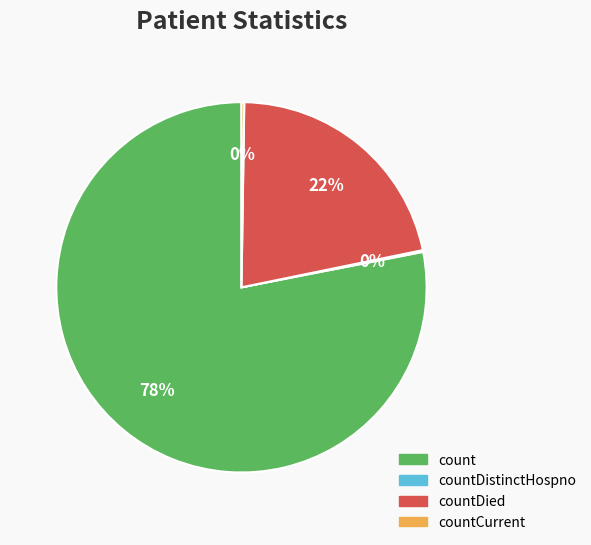

Which slice is the largest?

count